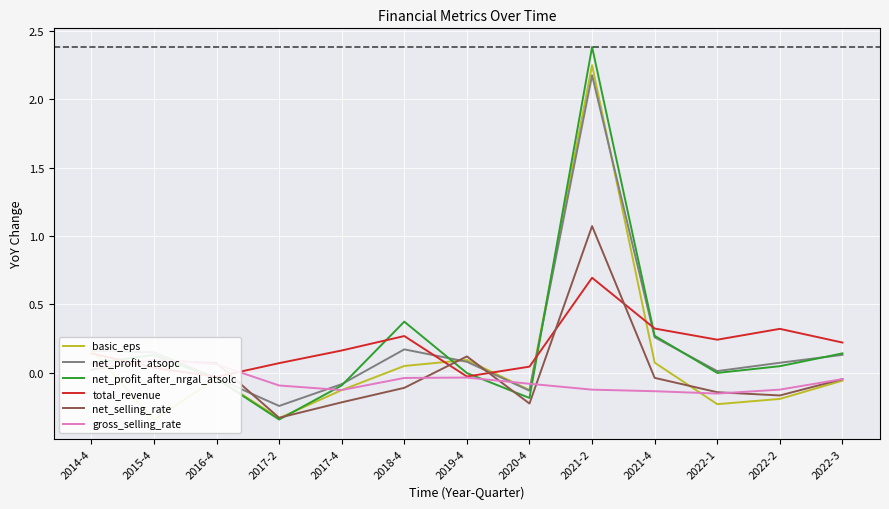

How many values in net_profit_after_nrgal_atsolc are above zero?

7